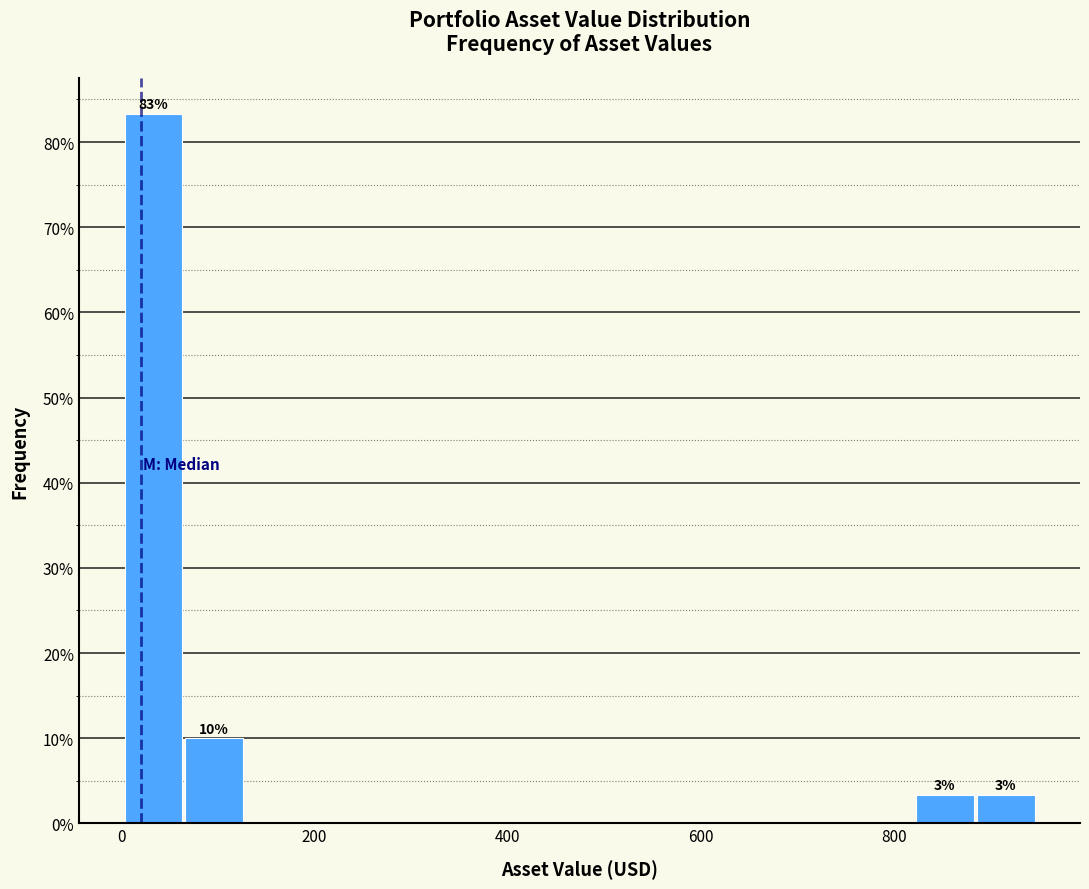

Read against the x-axis, roughly where is the centre of the tallest bar?

40